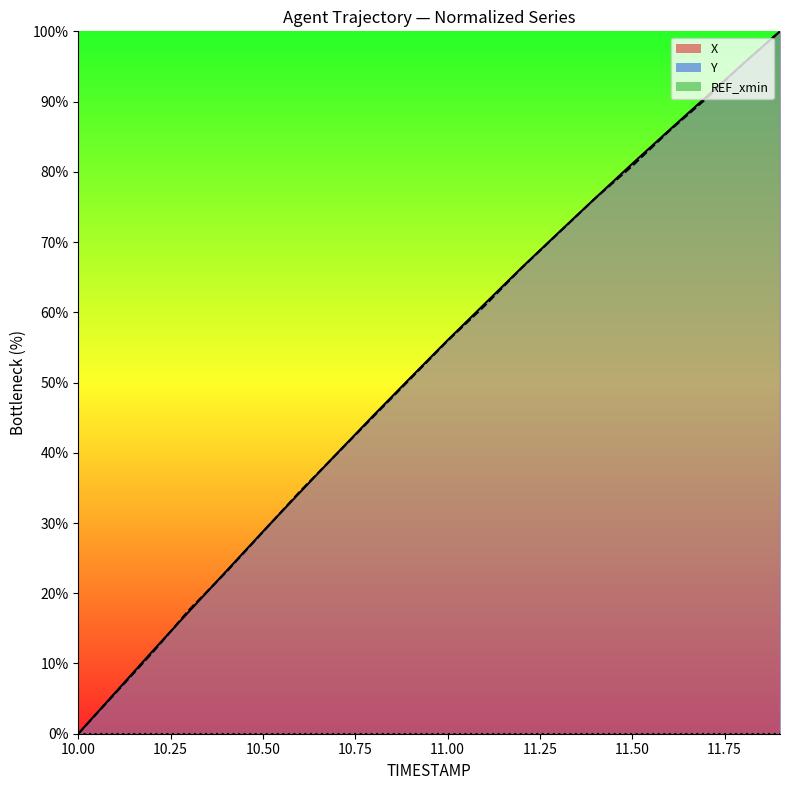

How many lines are shown in the chart?

2